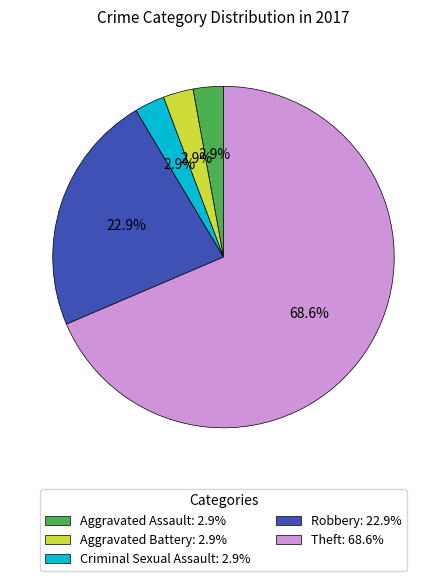

The Criminal Sexual Assault slice represents 3% of the pie. True or false?

True